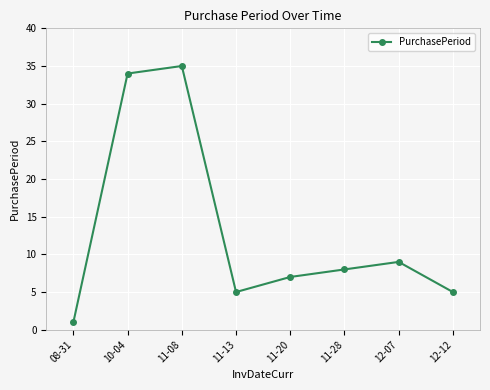

What is the change in value from 10-04 to 11-20?

-27